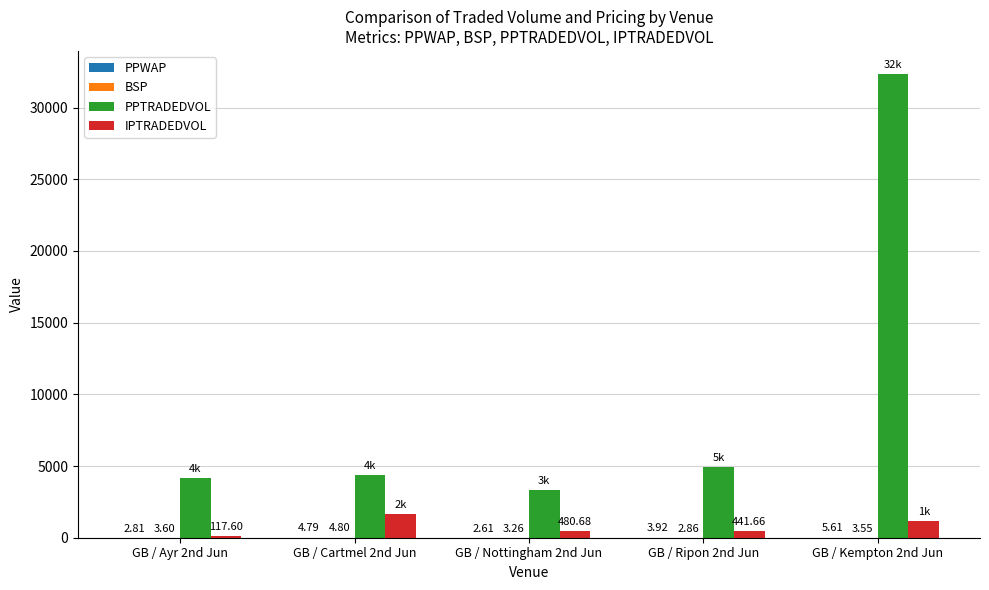

At which category is the sum across all series the highest?

GB / Kempton 2nd Jun